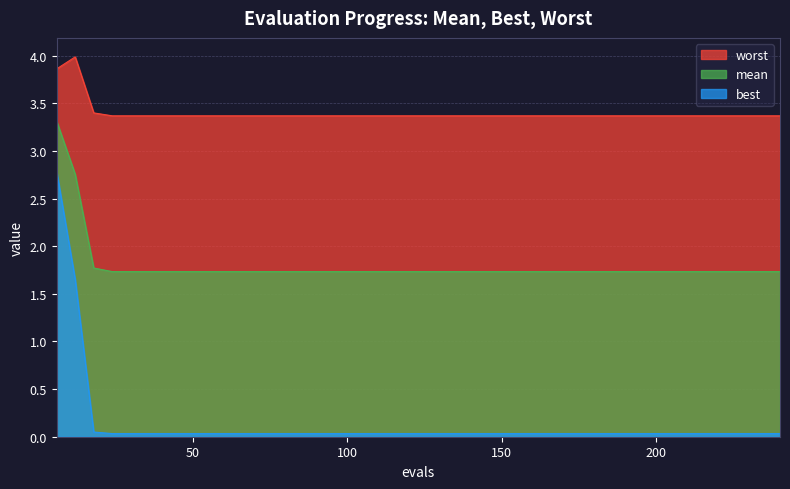

Where is mean nearest to the value 2?

18